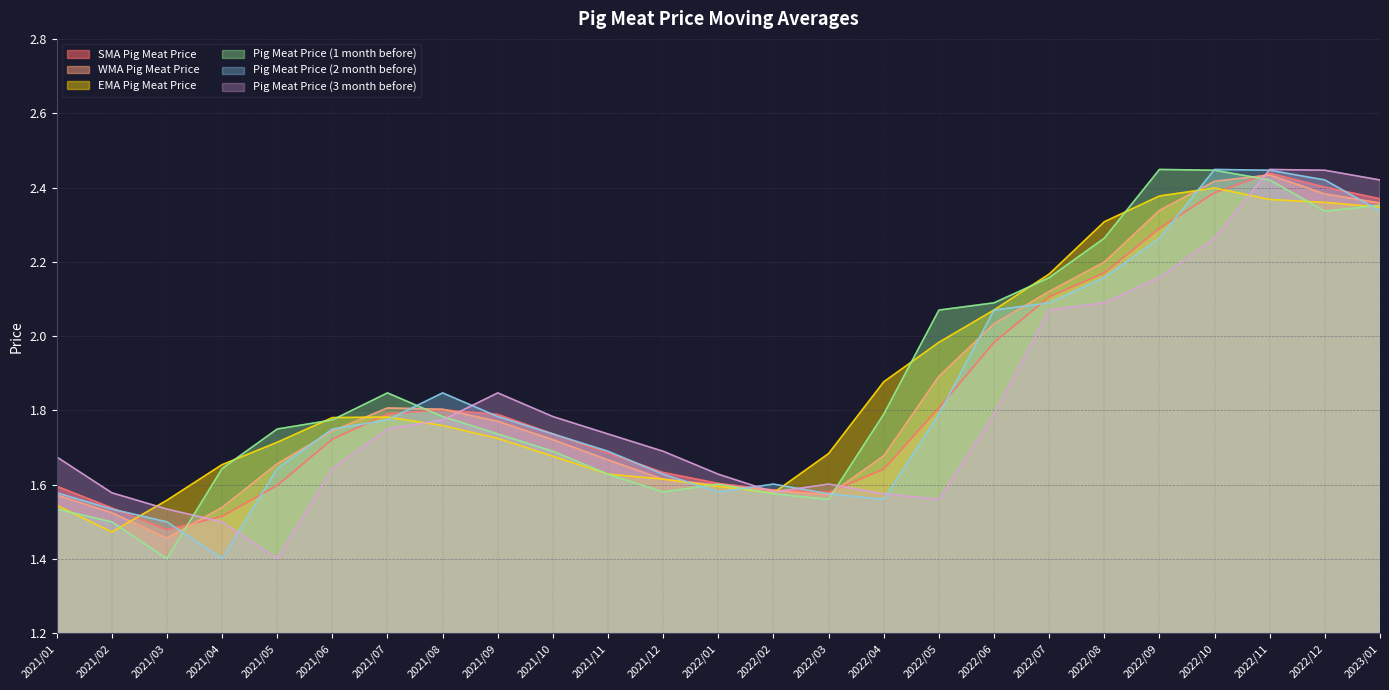

At how many categories does at least one series exceed 2?

9